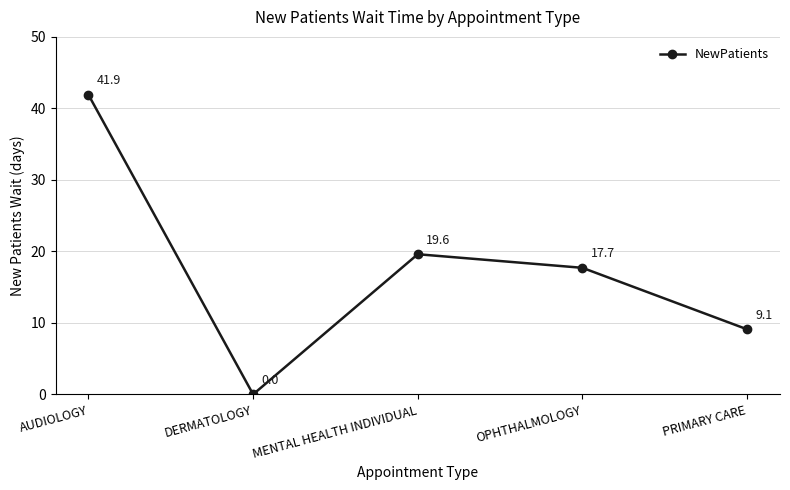

How many interior local peaks (higher than both neighbors) does the data have?

1